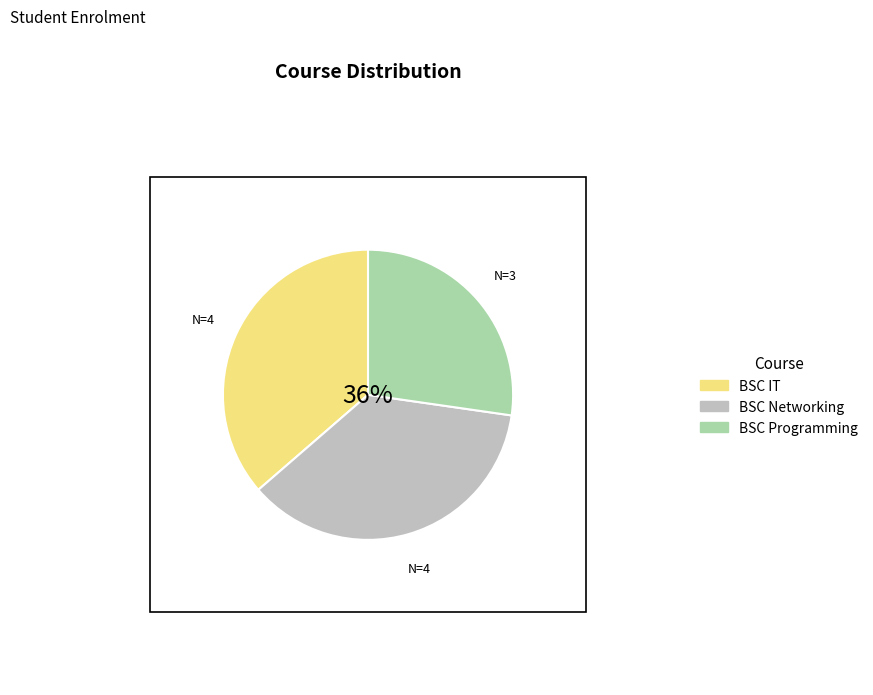

How many slices are in this pie chart?

3